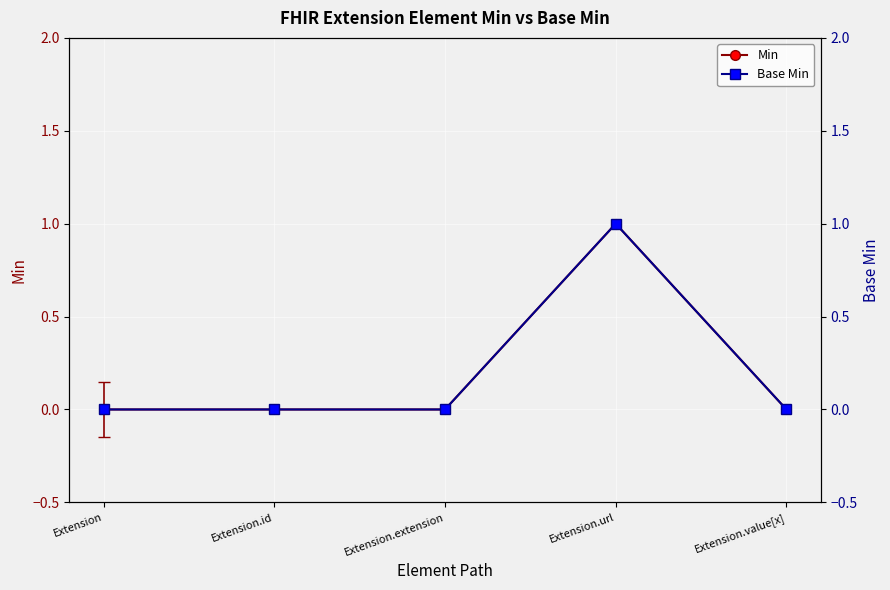

Which category has the highest value in the Min series?

Extension.url